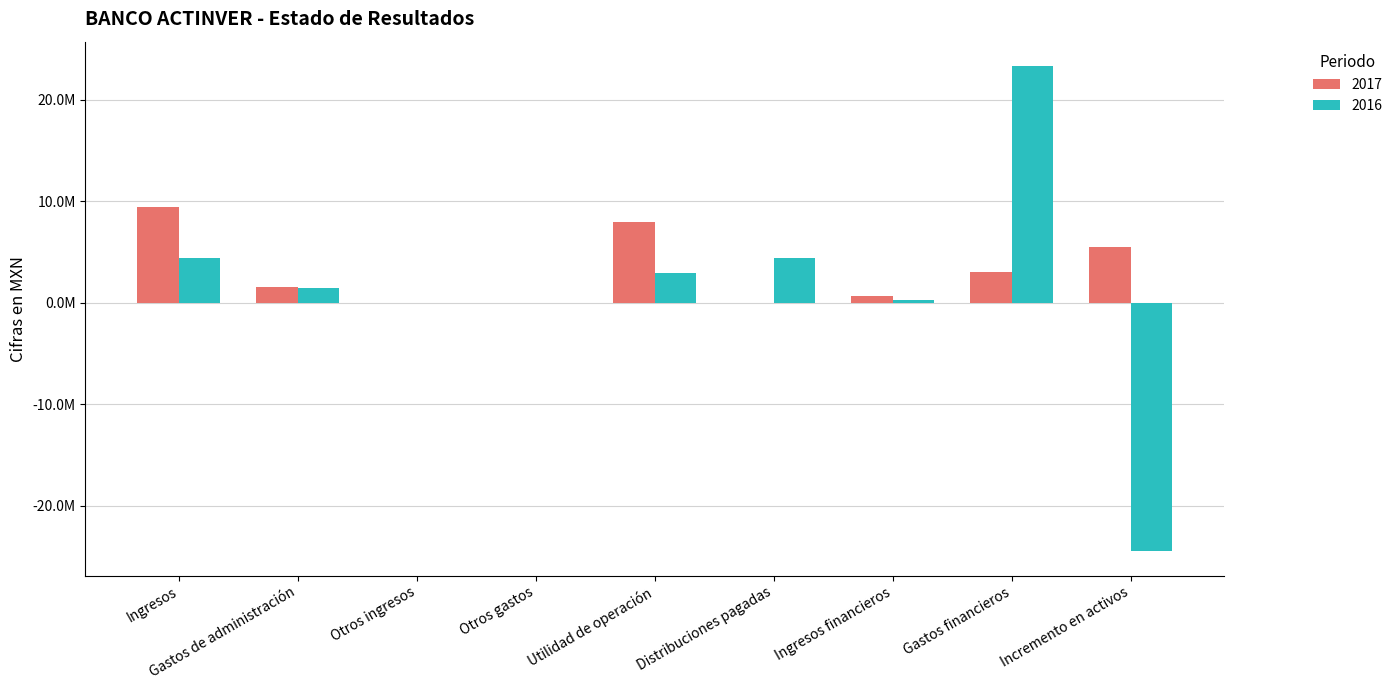

At Ingresos, list the series in order from smallest to largest.

2016, 2017